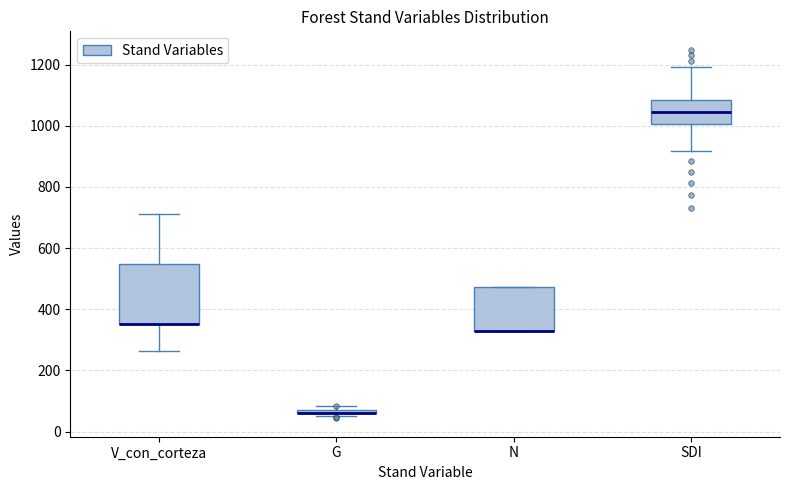

Comparing the boxes themselves (not the whiskers), which one is the tallest?

V_con_corteza